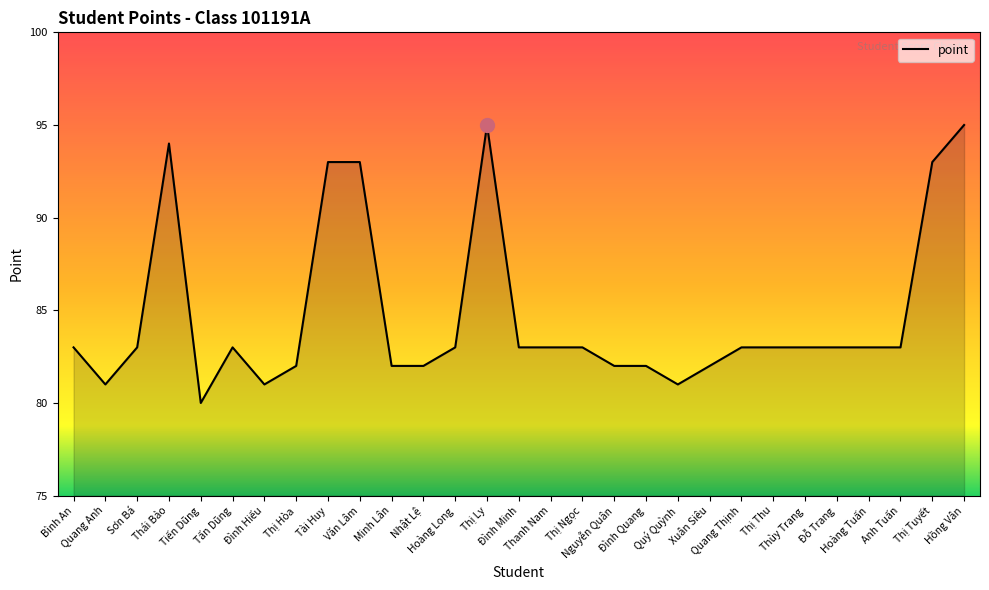

The chart shows a value of 83 at Bình An. True or false?

True